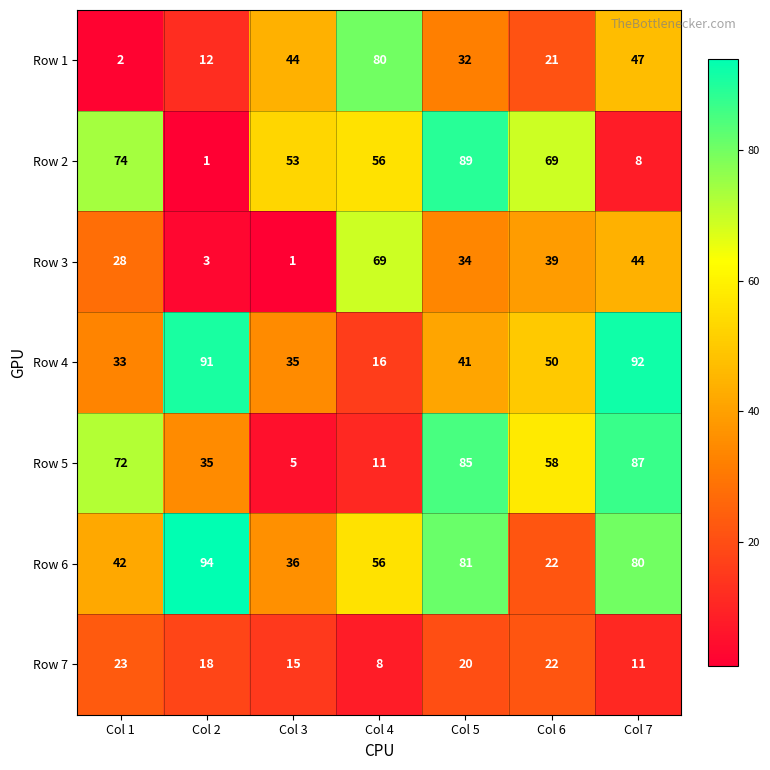

At how many categories does at least one series exceed 75?

4